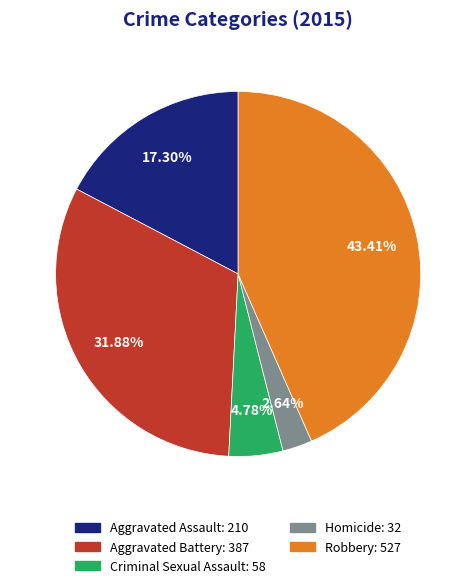

Count the number of slices in the pie.

5